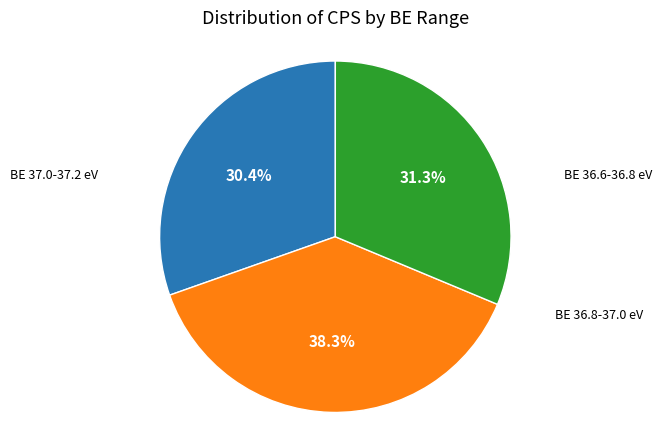

Does any single category account for the majority?

No